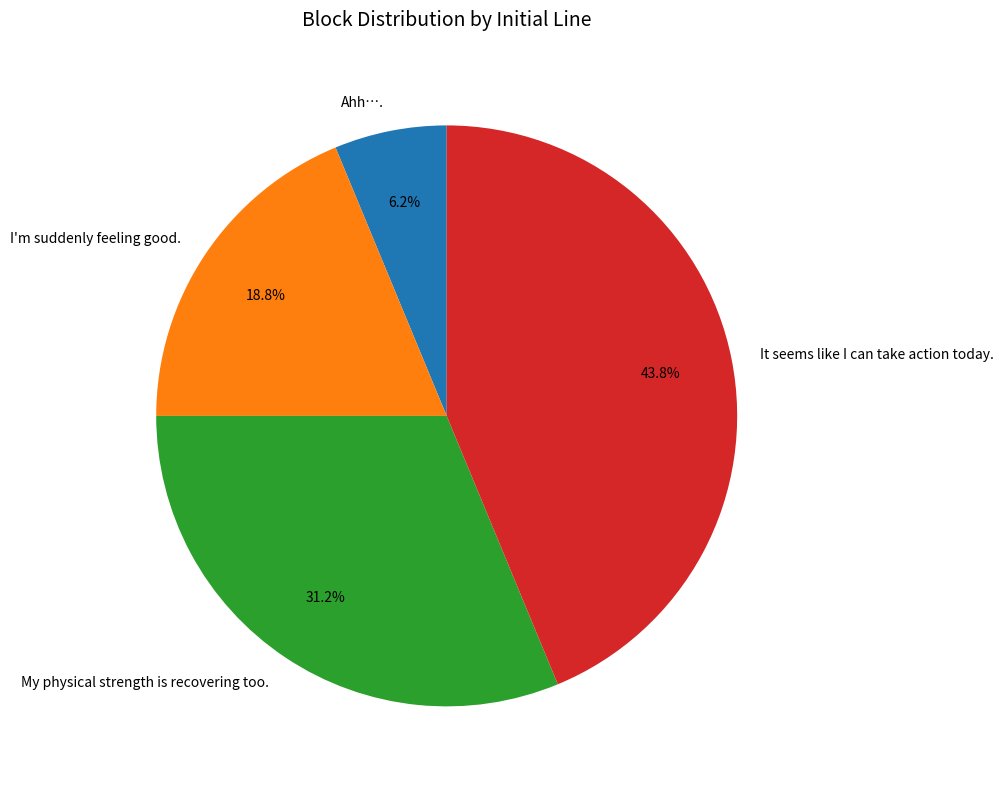

Is I'm suddenly feeling good. the majority of the pie?

No